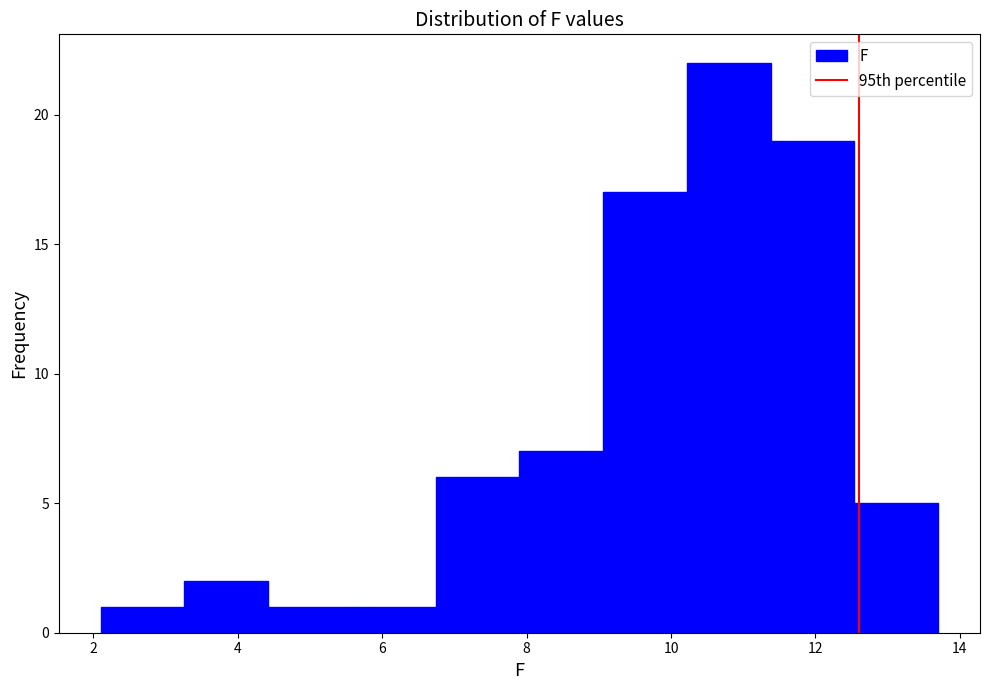

Reading left to right, transcribe this chart: for each bar, give the range it covers on the x-axis and its height. Neither the bar edges nor the heights are printed on the chart, so give them approximately, as read against the axes.

2.10 to 3.26: 1
3.26 to 4.42: 2
4.42 to 5.58: 1
5.58 to 6.74: 1
6.74 to 7.90: 6
7.90 to 9.06: 7
9.06 to 10.22: 17
10.22 to 11.38: 22
11.38 to 12.54: 19
12.54 to 13.70: 5